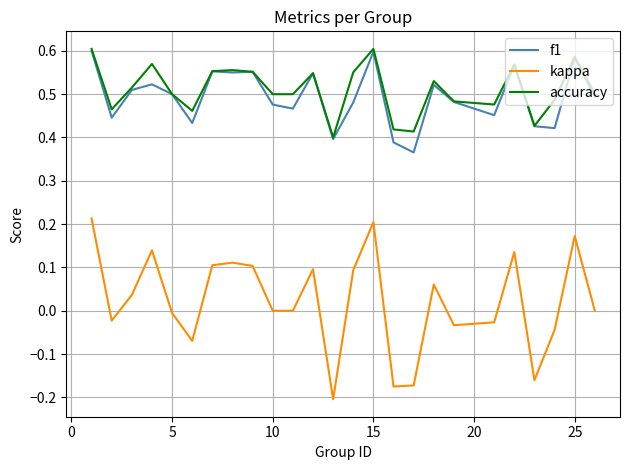

What is the sum of all accuracy values?

12.8